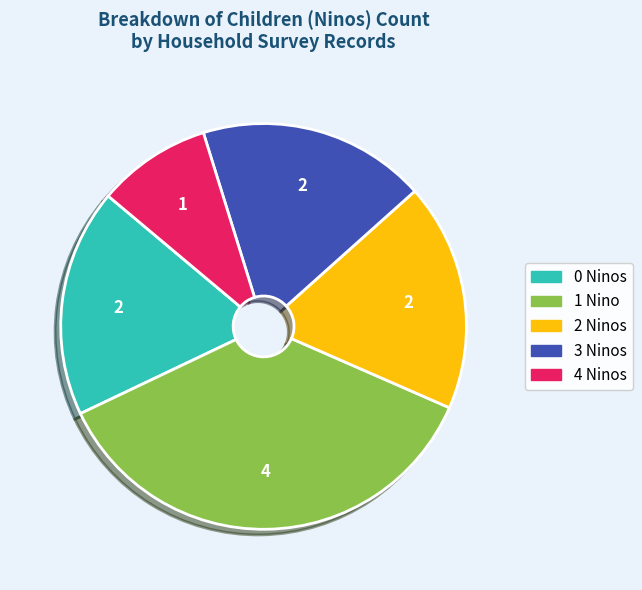

Is there a majority slice in this chart?

No